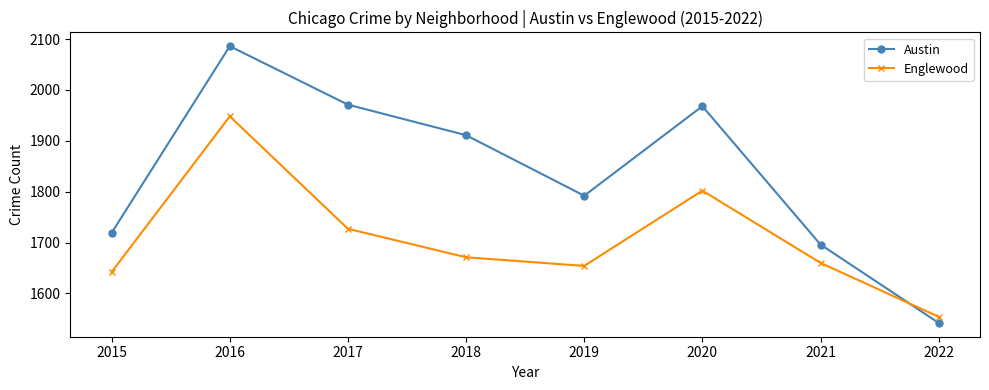

At which category does Austin reach its first local peak?

2016